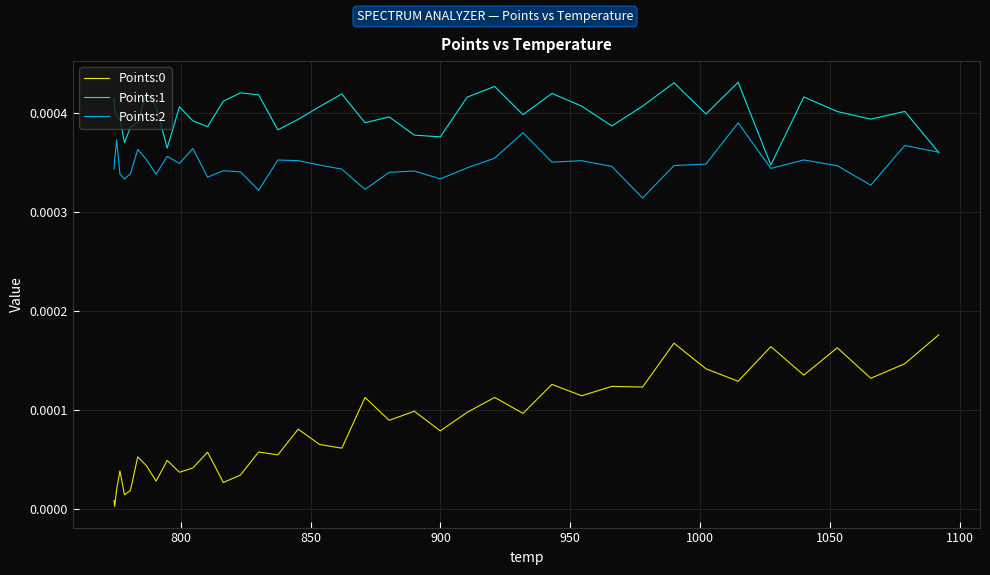

True or false: Points:0 and Points:2 cross at least once.

False